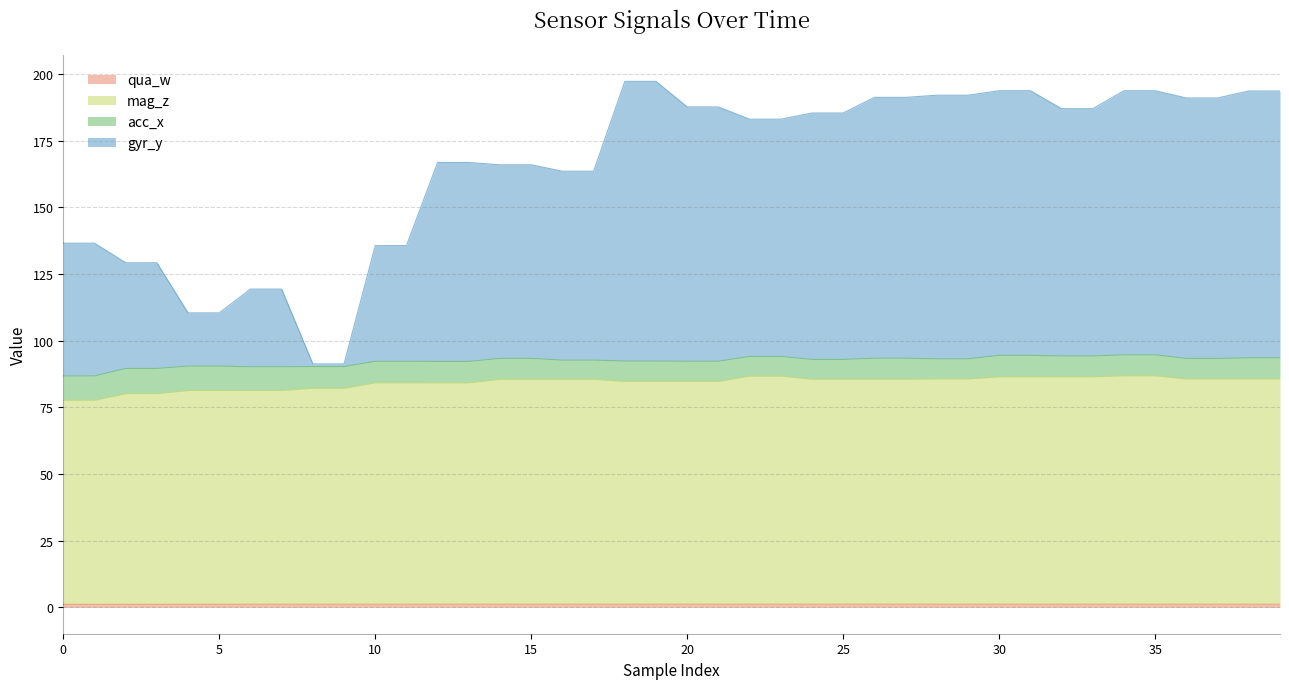

What is the value of the mag_z point at the 19th from the left?

84.7